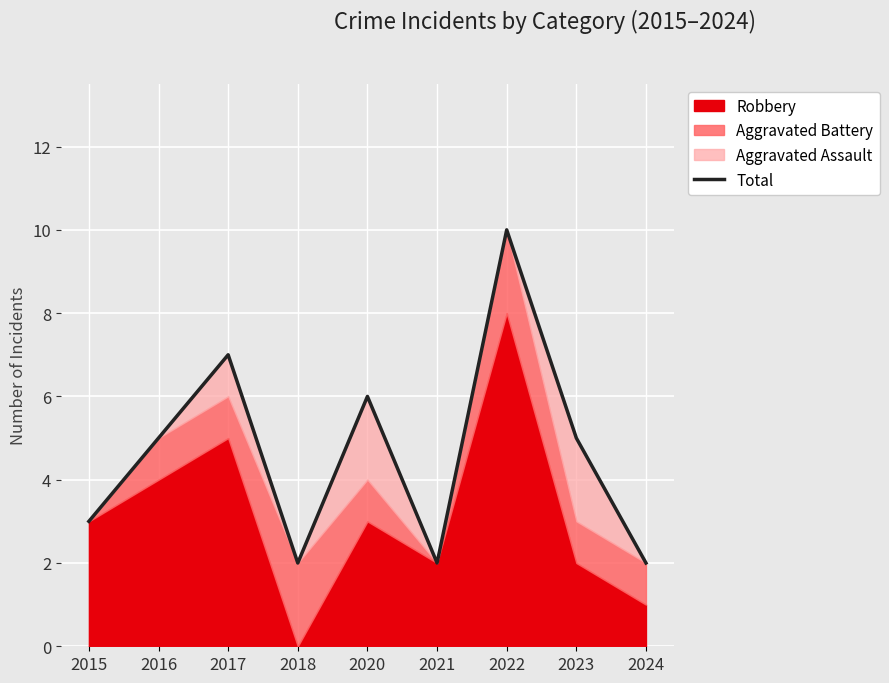

Where is the first local minimum?

2018